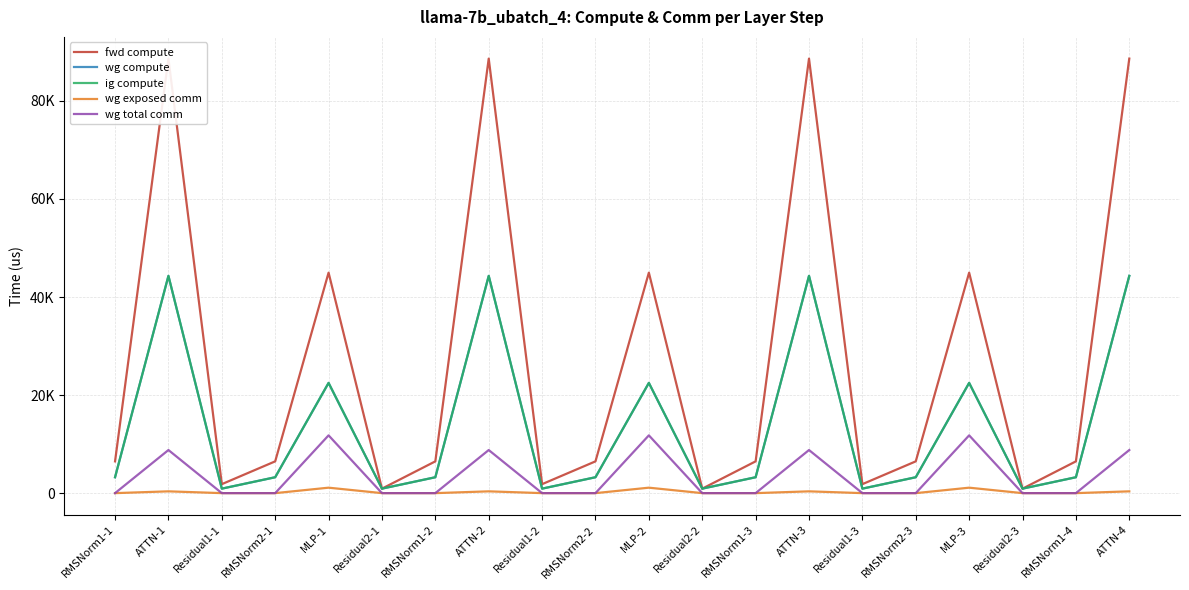

What is the label of the 10th point from the right?

MLP-2